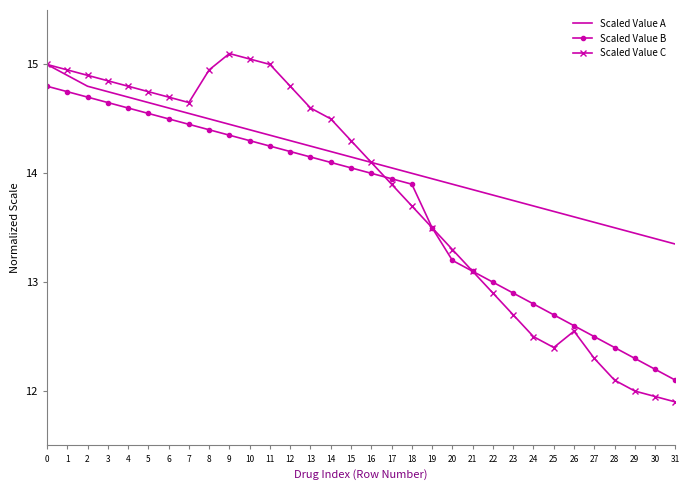

The value of Scaled Value B at 9 is 5.2. True or false?

False